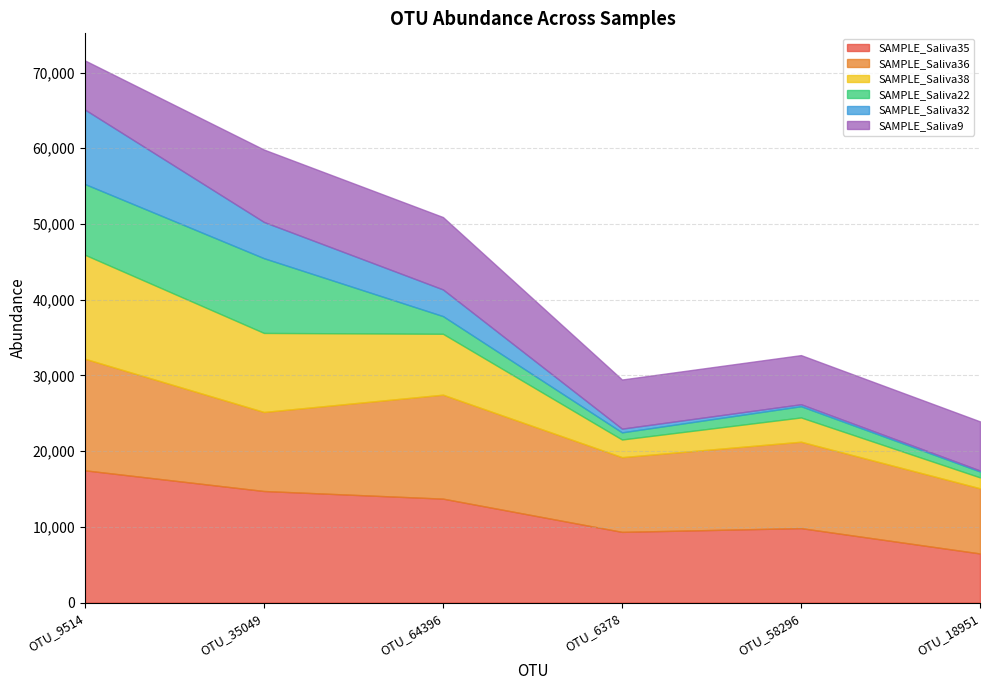

How many lines are shown in the chart?

6